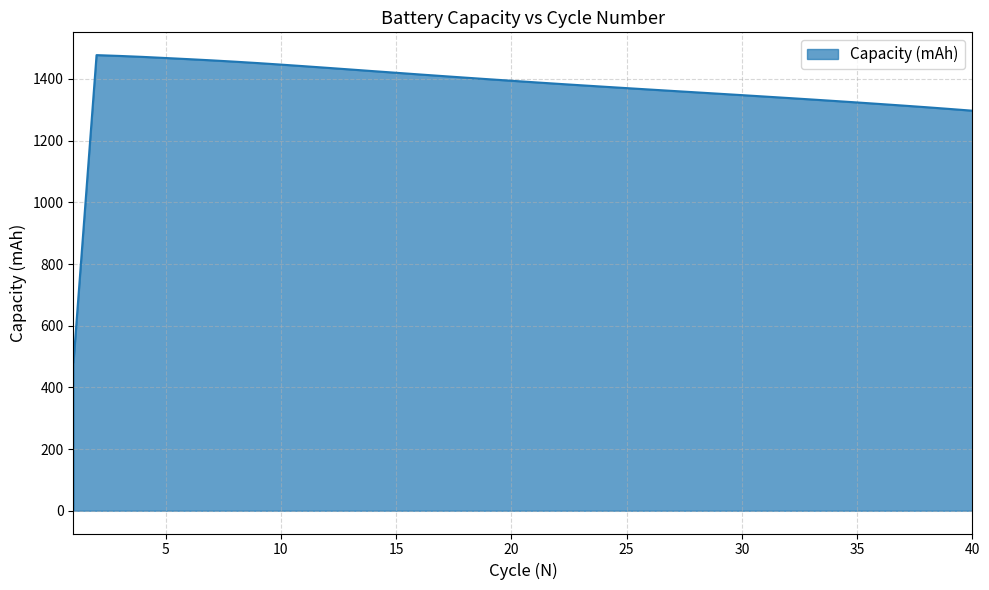

What is the difference between the maximum and minimum values?

995.9